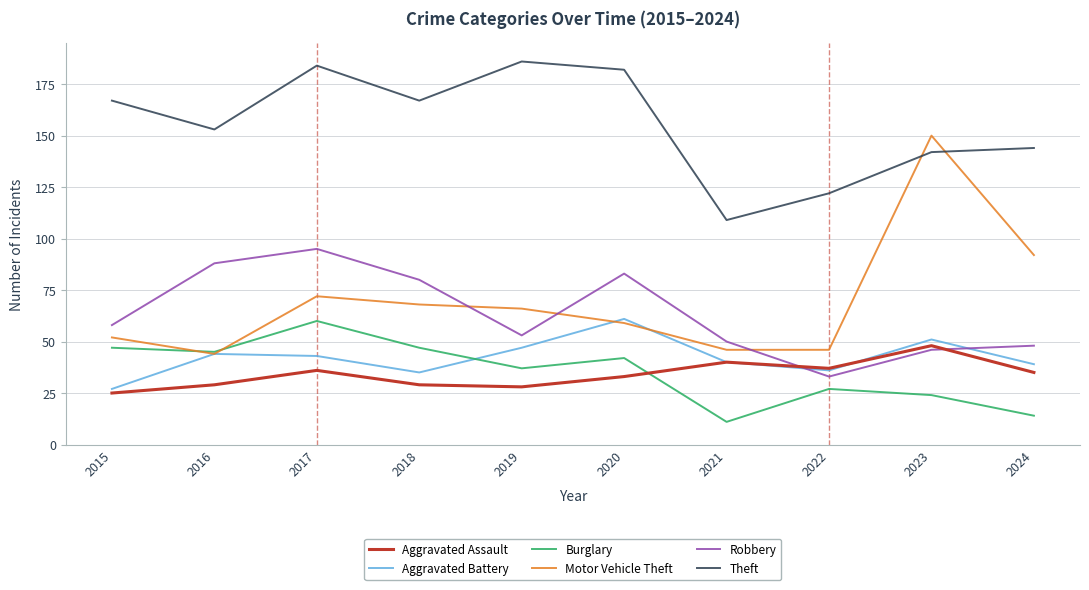

At how many categories does at least one series exceed 117?

9